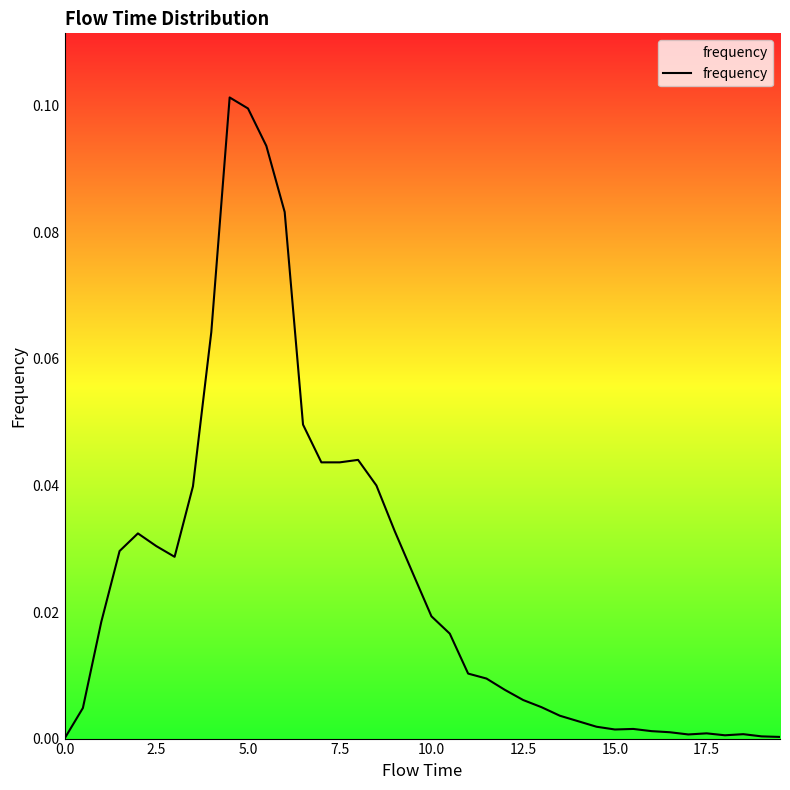

Is this an area chart (filled region under the line)?

Yes